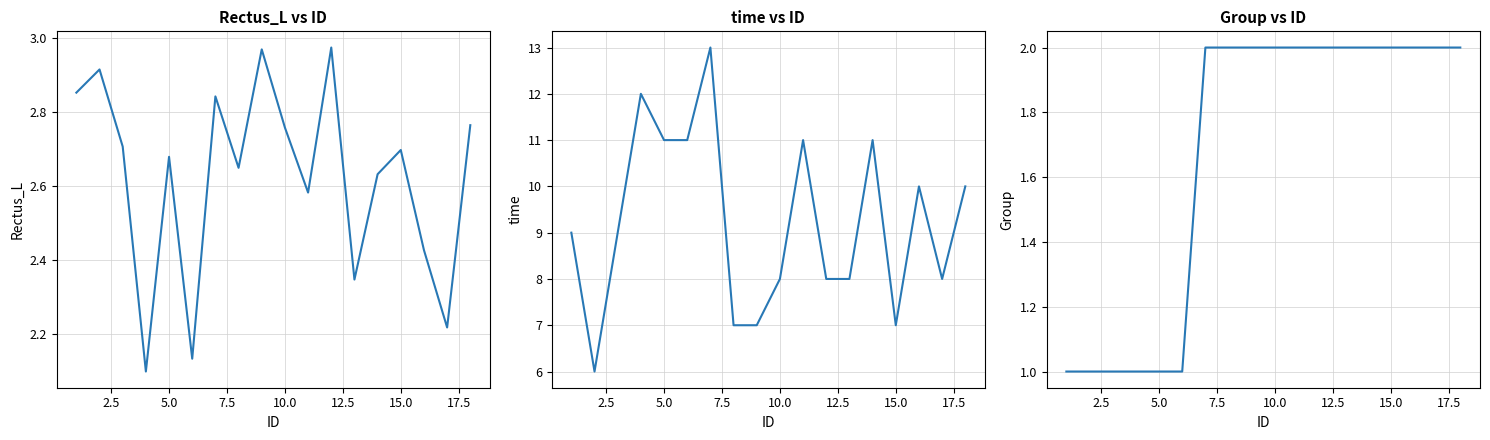

Between 14 and 17.5, which is larger?

14